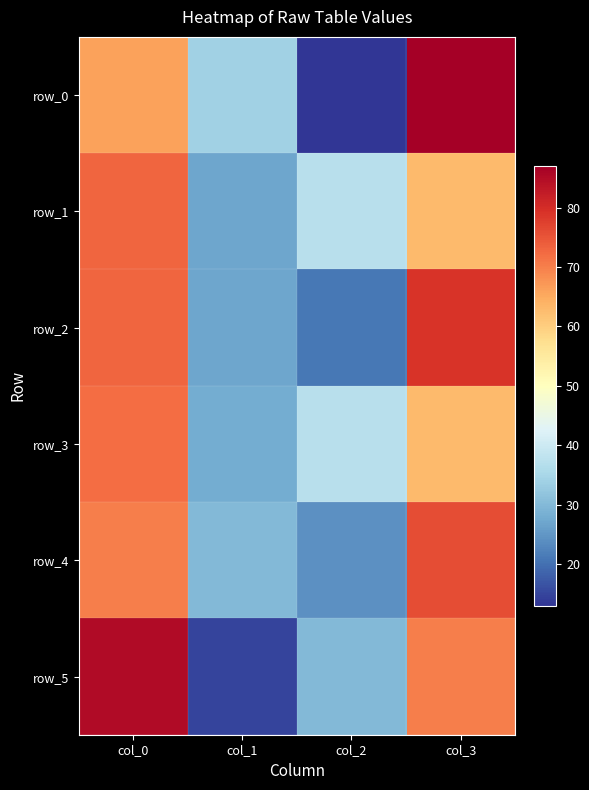

Where is row_3 nearest to the value 50?

col_2